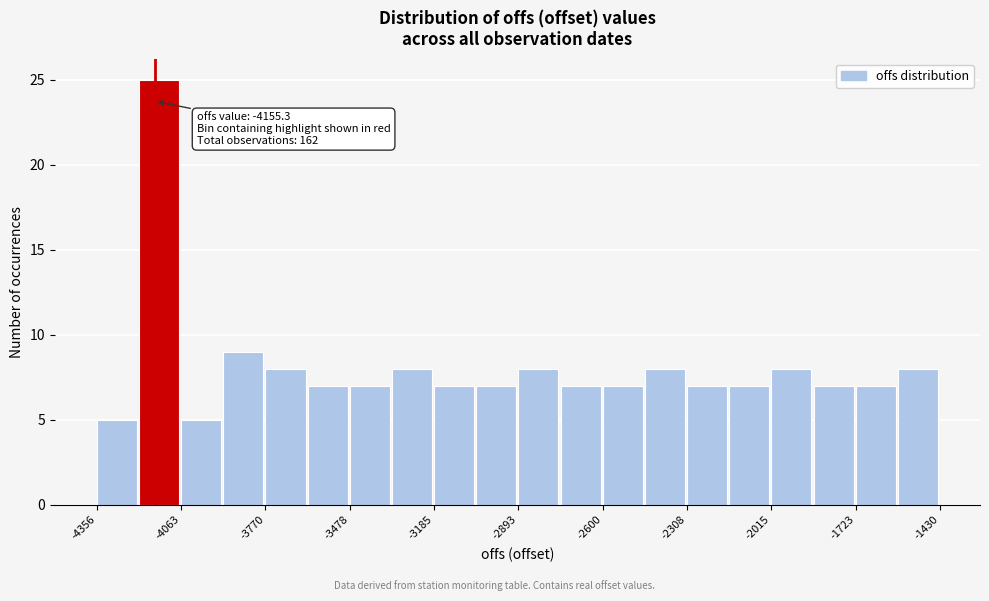

Around what value on the x-axis is the tallest bar? Give the approximate position of its centre, as read against the axis.

-4150